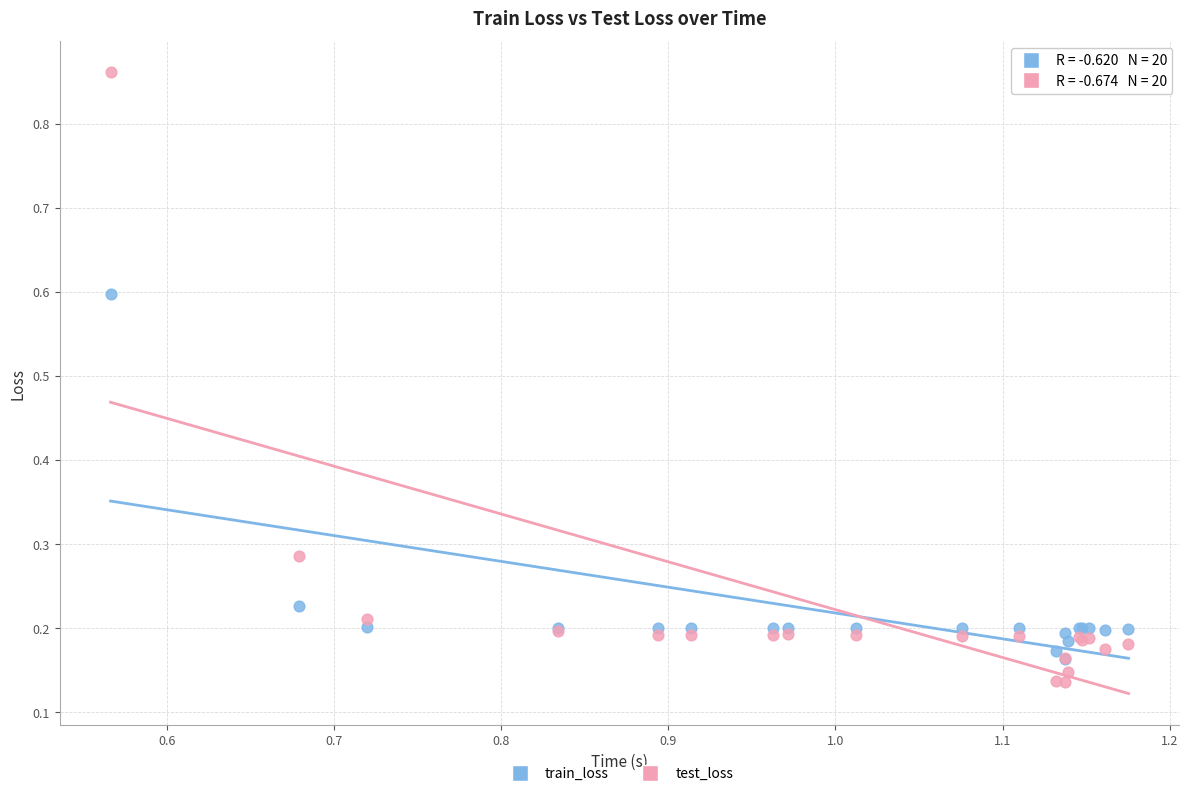

Which series reaches the maximum Y coordinate?

test_loss